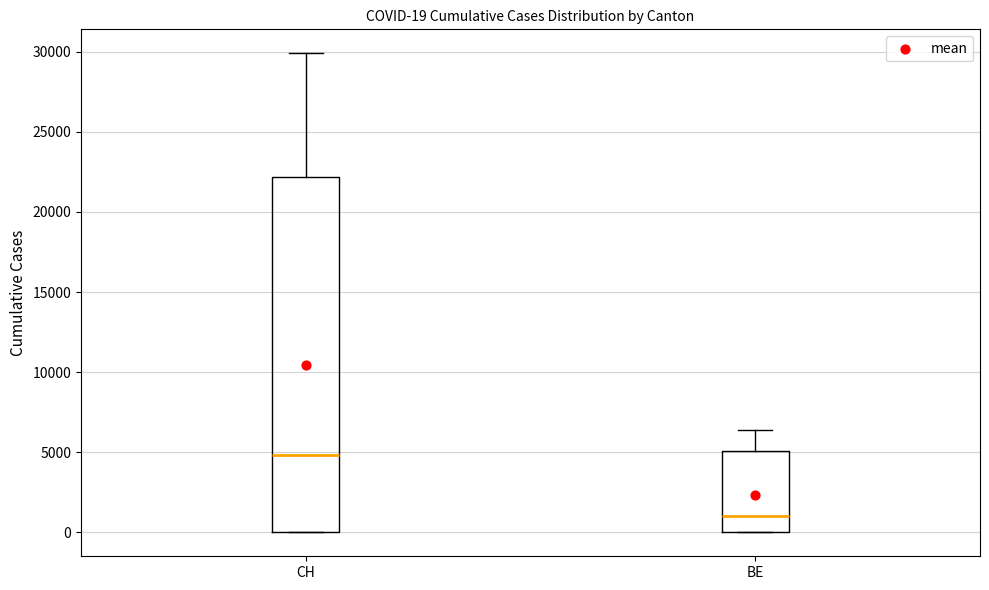

Comparing the boxes themselves (not the whiskers), which one is the tallest?

CH